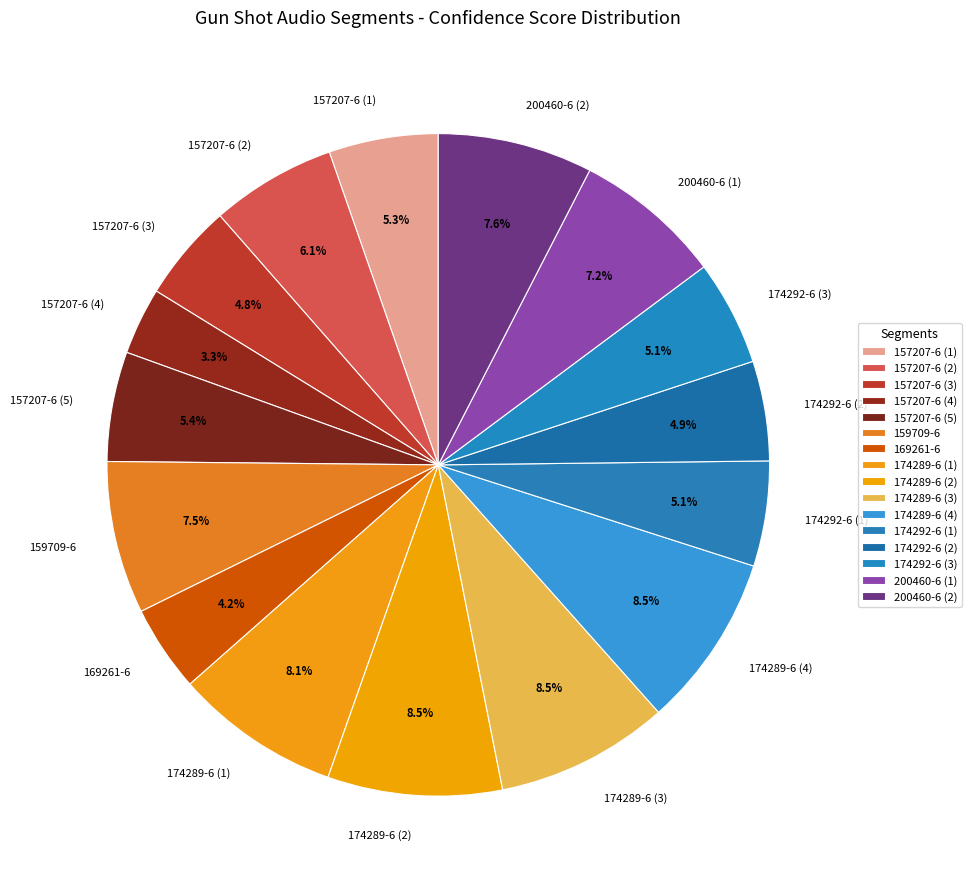

What percentage is the 157207-6 (1) slice, to the nearest percent?

5%